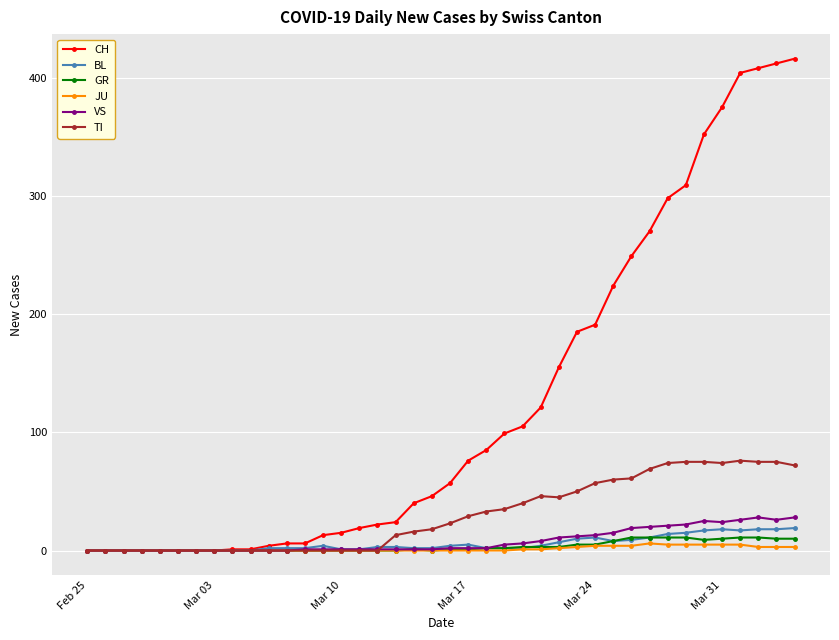

What is the maximum value for GR?

11